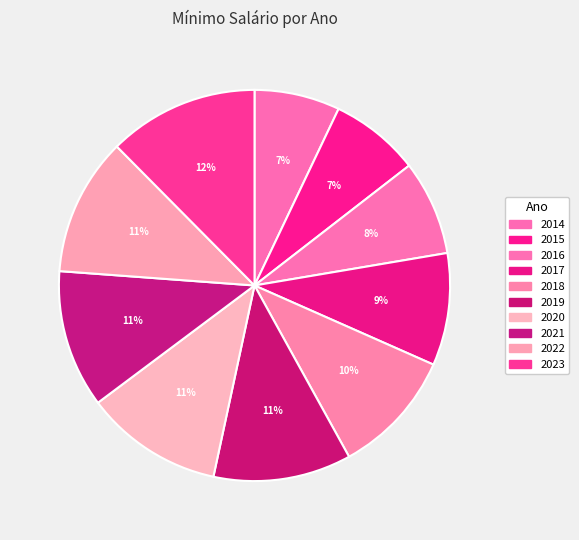

Which slice is the largest?

2023